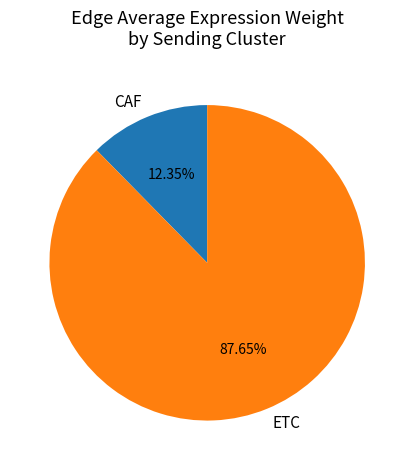

Combined, do CAF and ETC account for over 50%?

Yes